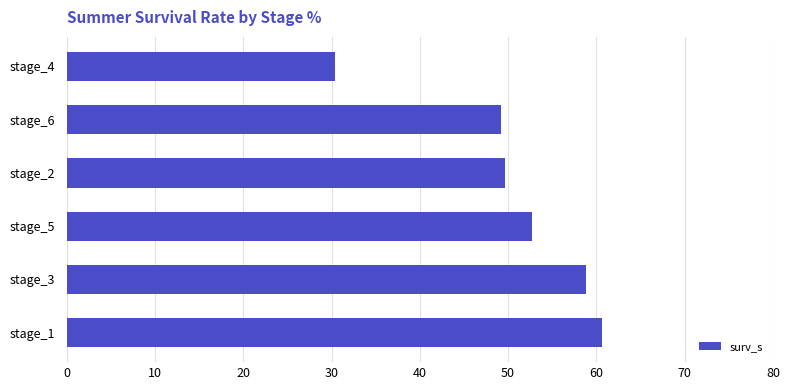

Reading bottom to top, list all the values displayed in this chart.

stage_1=60.6	stage_3=58.8	stage_5=52.8	stage_2=49.7	stage_6=49.3	stage_4=30.4